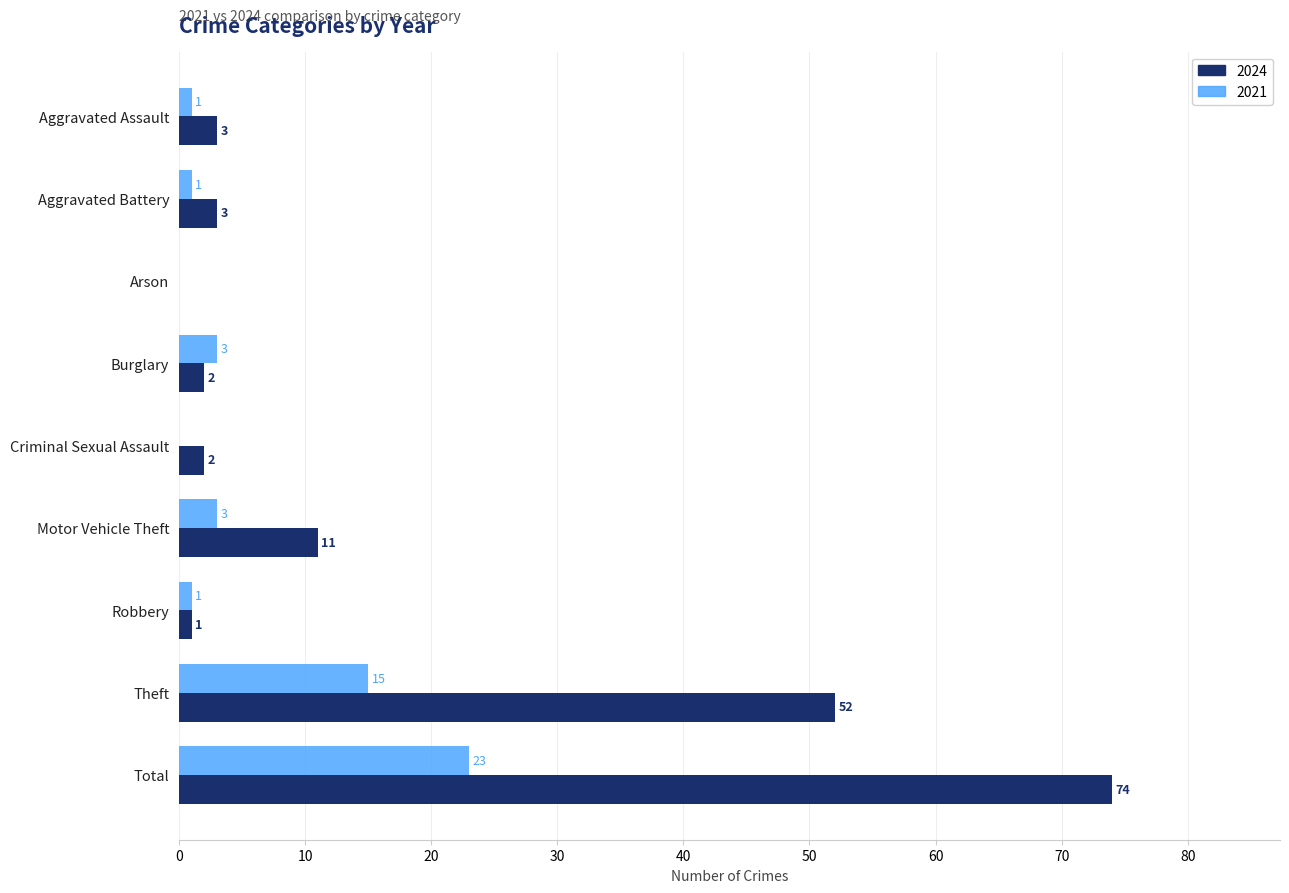

Is the value of 2024 at Motor Vehicle Theft greater than the value of 2021 at Motor Vehicle Theft?

Yes